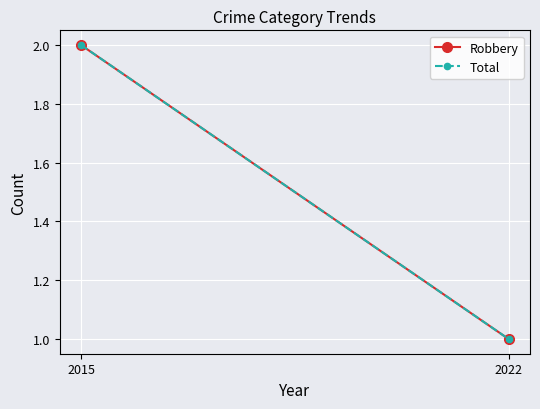

What is the value of the Robbery point at the 1st from the left?

2